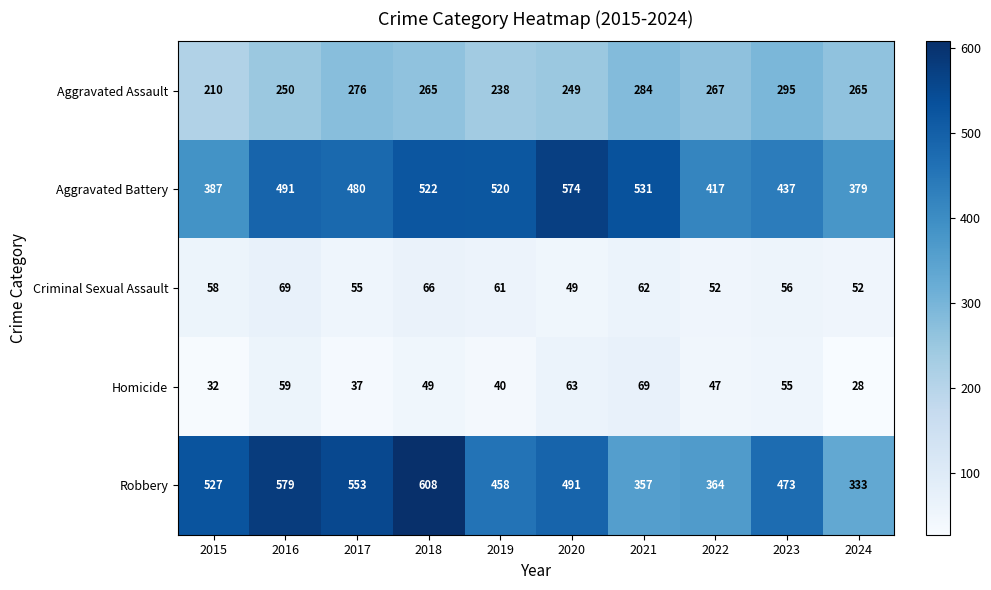

List the labels in order of Robbery value, smallest first.

2024, 2021, 2022, 2019, 2023, 2020, 2015, 2017, 2016, 2018